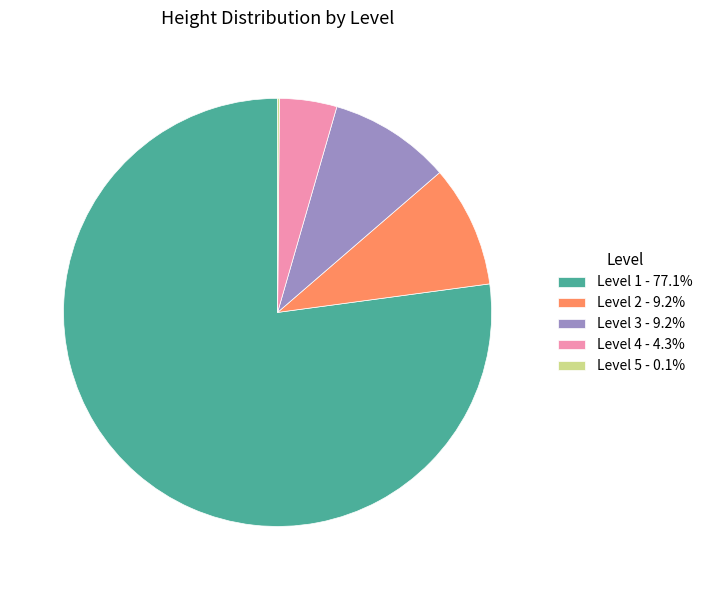

Does Level 1 account for over 50% of the chart?

Yes